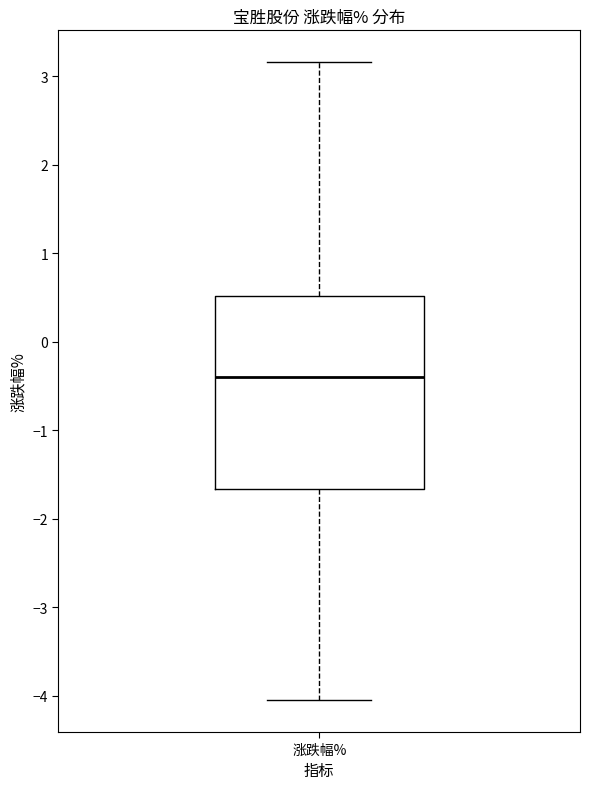

Transcribe this box plot: give where the median line is, the range the box spans, and where the two whiskers end, as read against the y-axis. The values are not printed on the chart, so give them approximately, as read against the axis.

median -0.4, box -1.7 to 0.5, whiskers -4.0 to 3.2